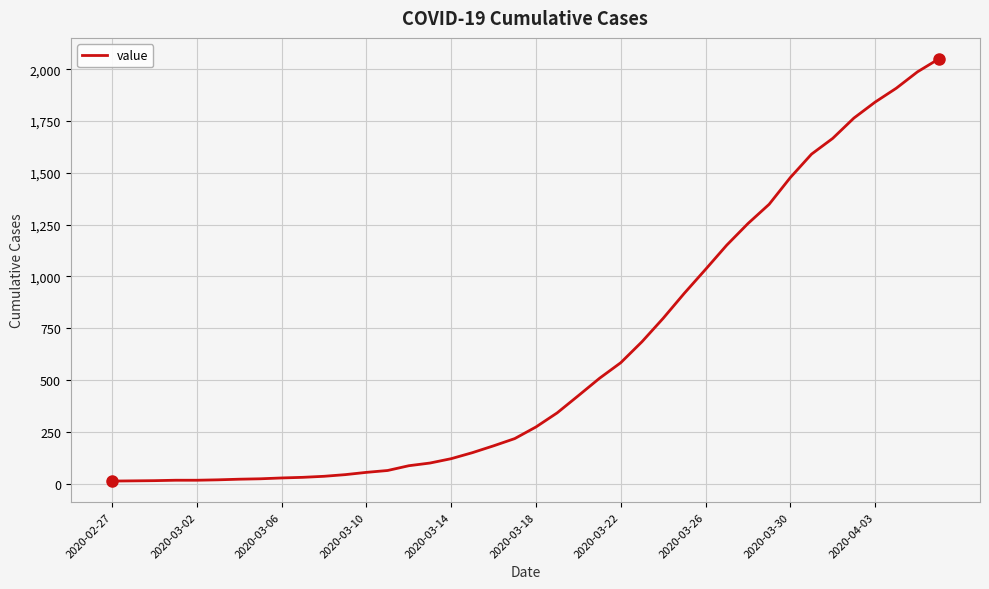

What is the difference between the maximum and minimum values?

2036